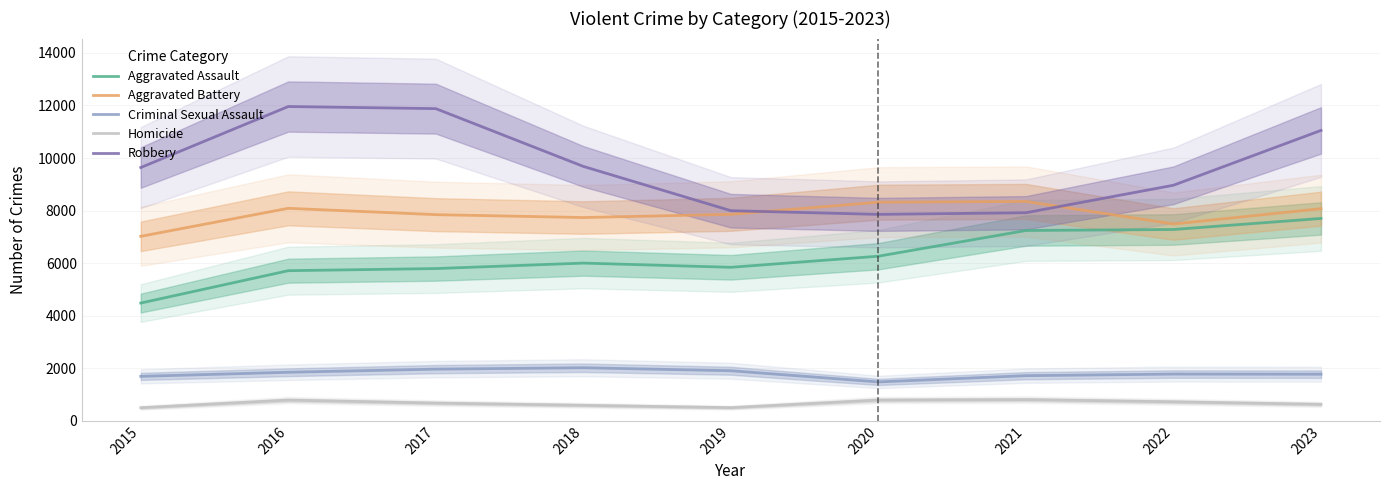

The Aggravated Assault series shows 3705 at 2021. True or false?

False